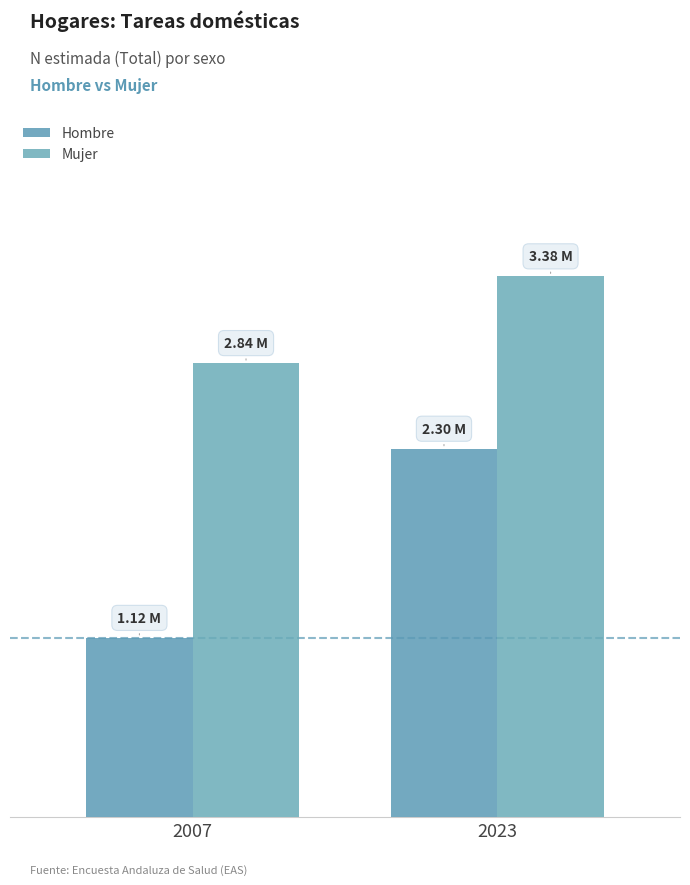

What is the sum of the Mujer values at 2007 and 2023?

6216485